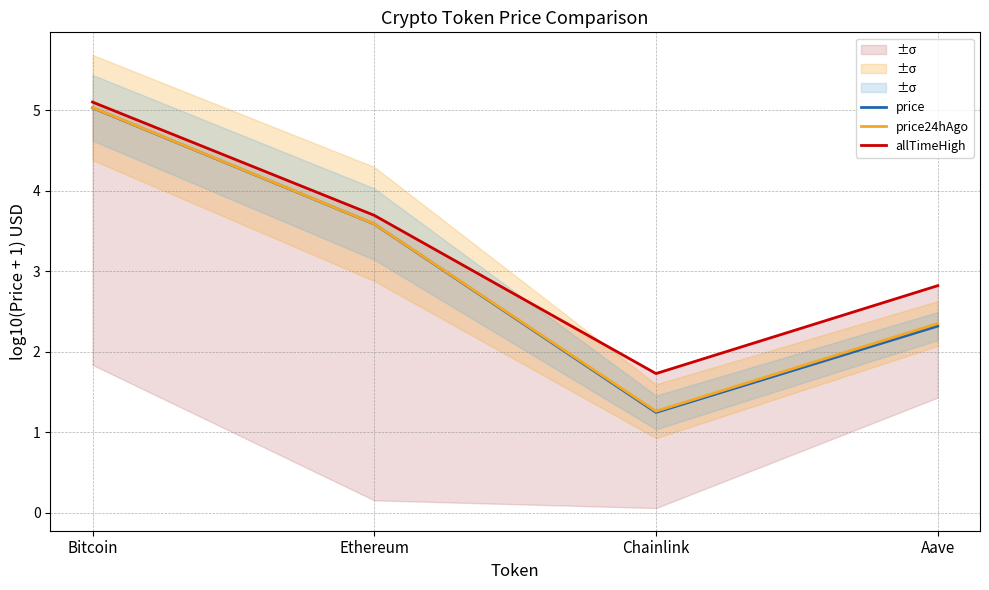

Is it true that price24hAgo equals 1.5 at Ethereum?

False